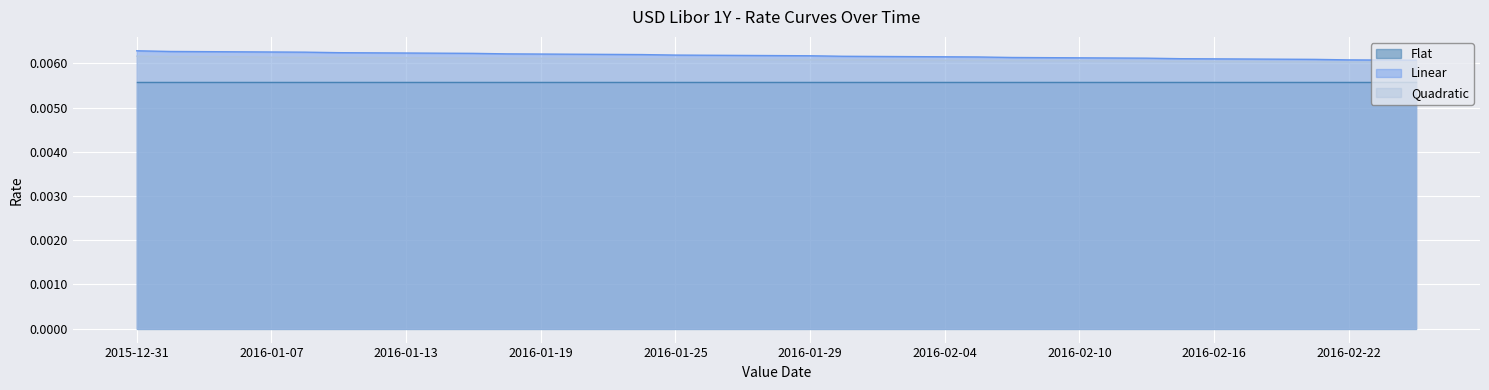

How many Quadratic values are between 0 and 1?

39